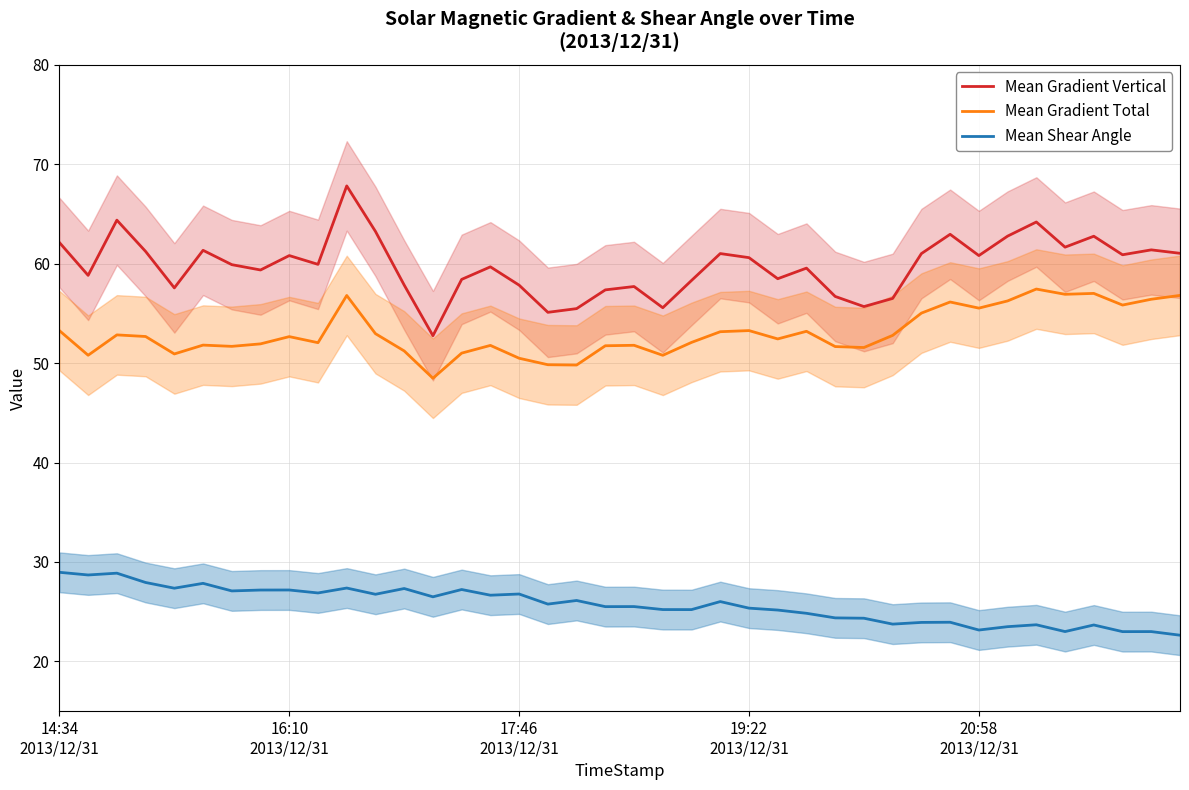

What is the lowest value of the Mean Shear Angle series?

22.6